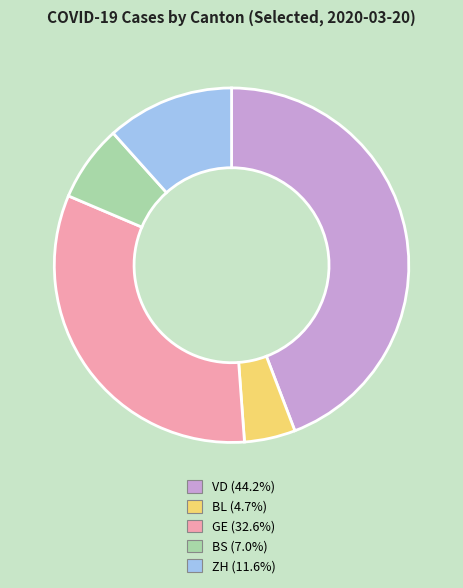

What is the largest slice in the pie chart?

VD